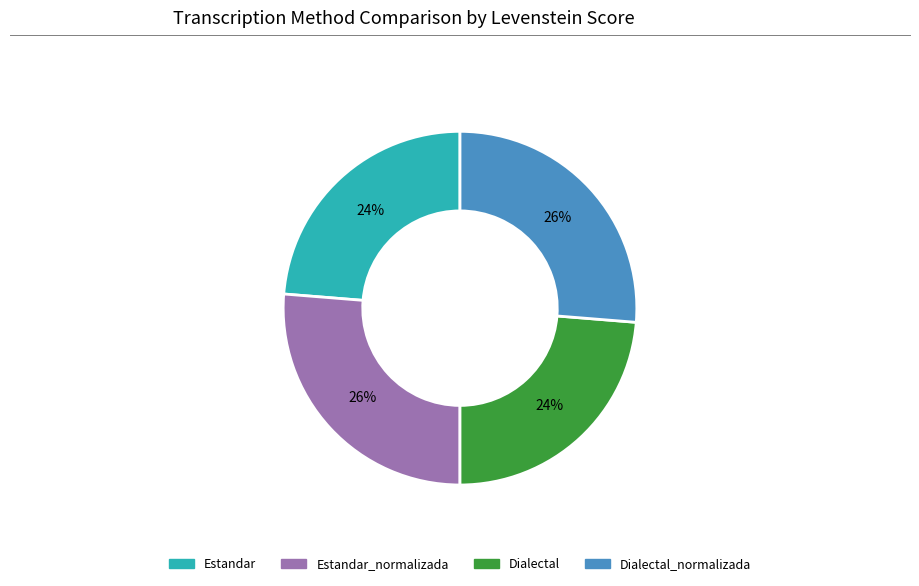

What percentage is the Dialectal_normalizada slice, to the nearest percent?

26%